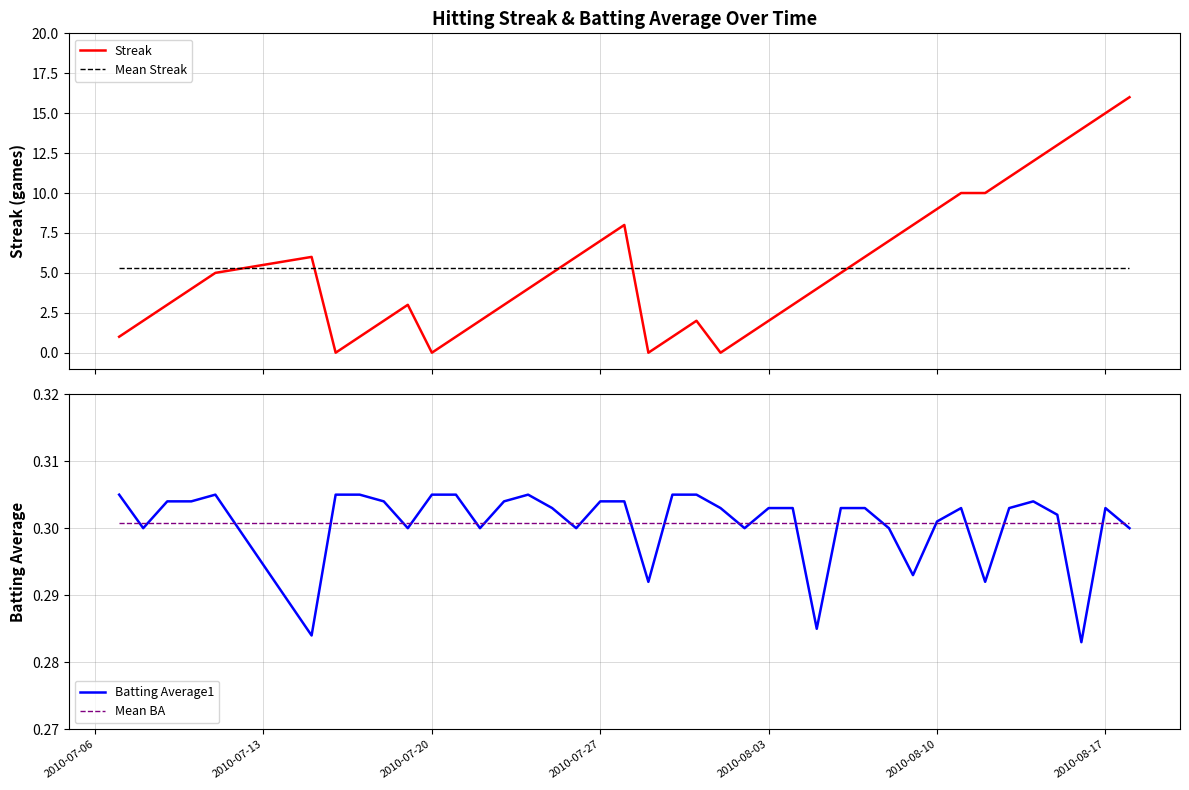

In Streak, how many points are lower than both neighbors (excluding endpoints)?

4